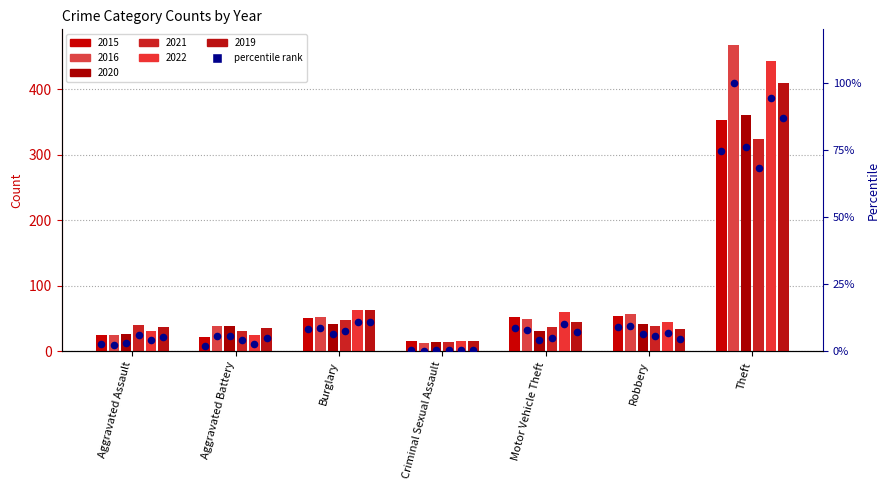

What is the total value across all series at Criminal Sexual Assault?

86